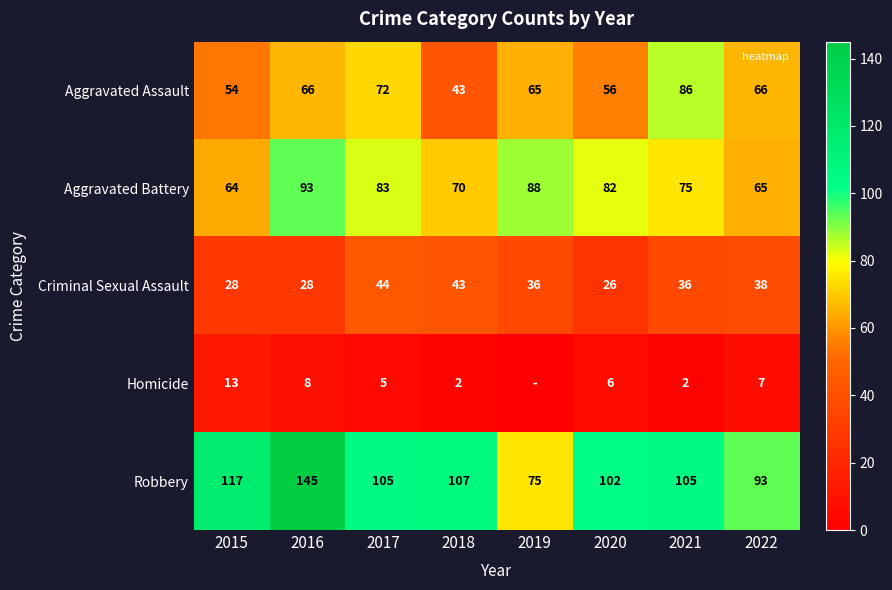

Which series has the largest total across all categories?

Robbery